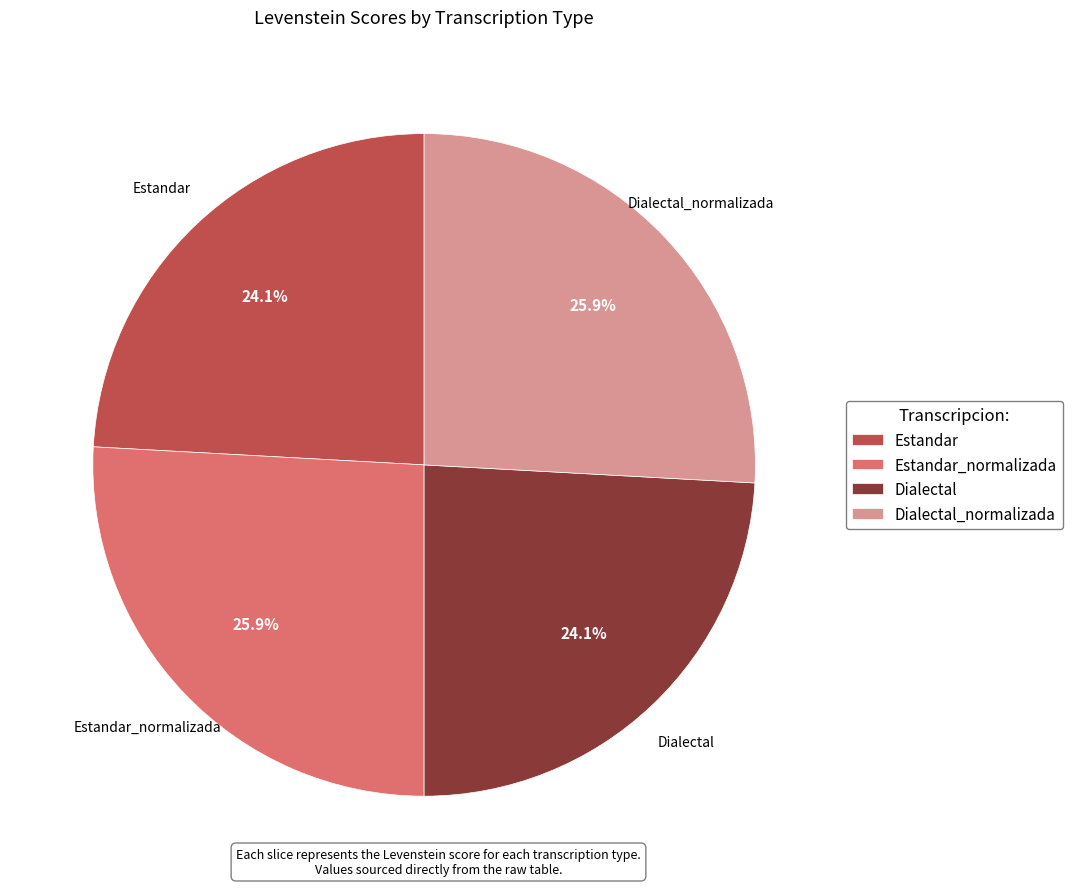

Approximately how many times larger is the value at Estandar compared to Estandar_normalizada?

0.9